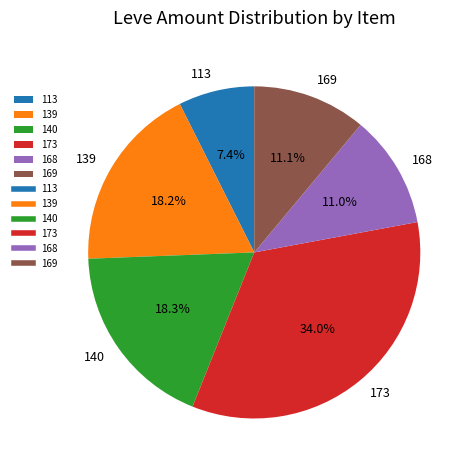

Which category has the smallest portion of the pie?

113